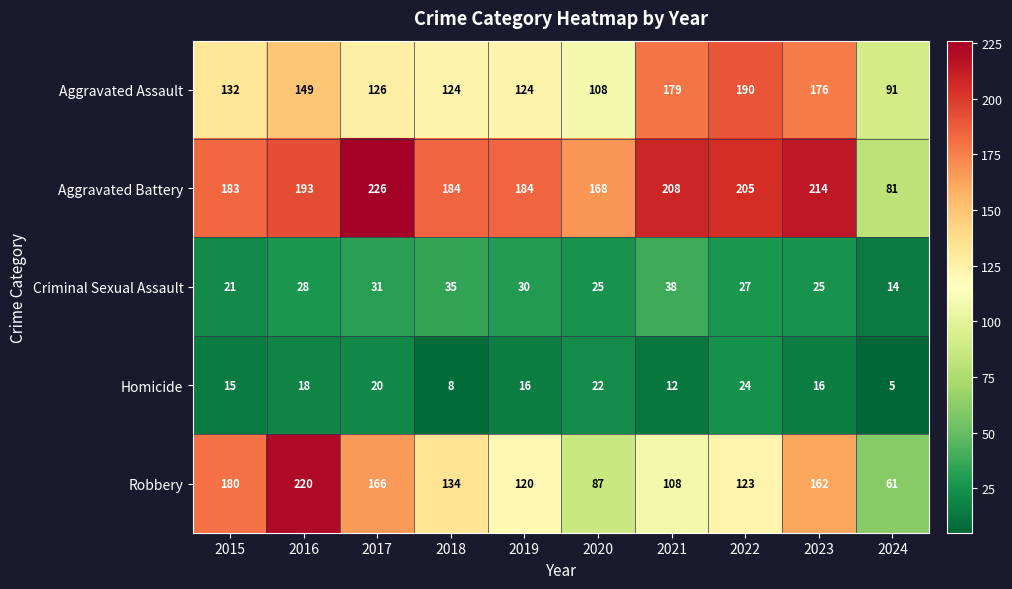

At which category is the sum across all series the highest?

2016